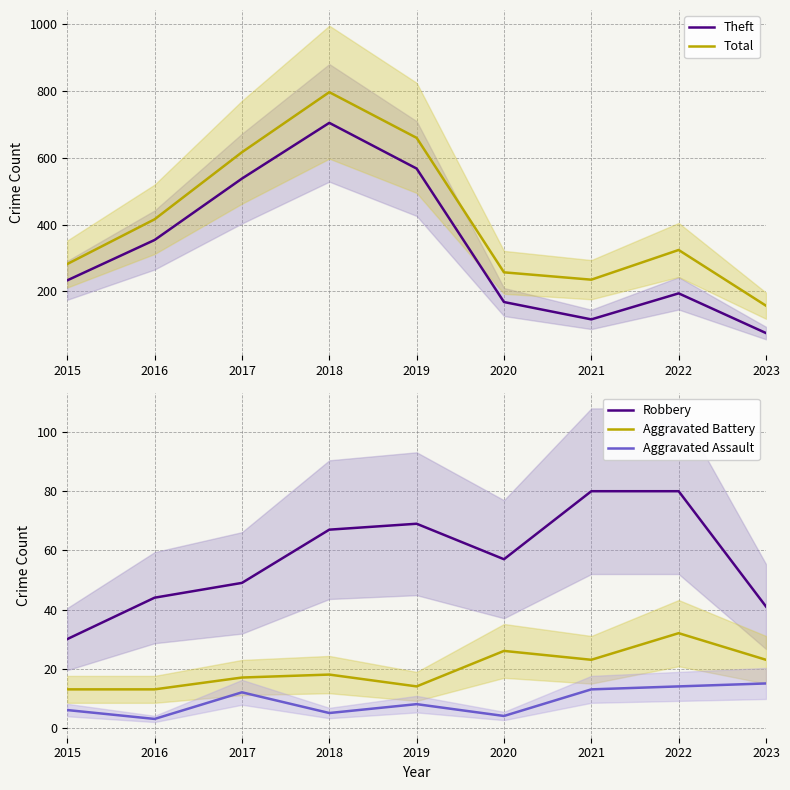

How many data points in Total are less than 324?

4